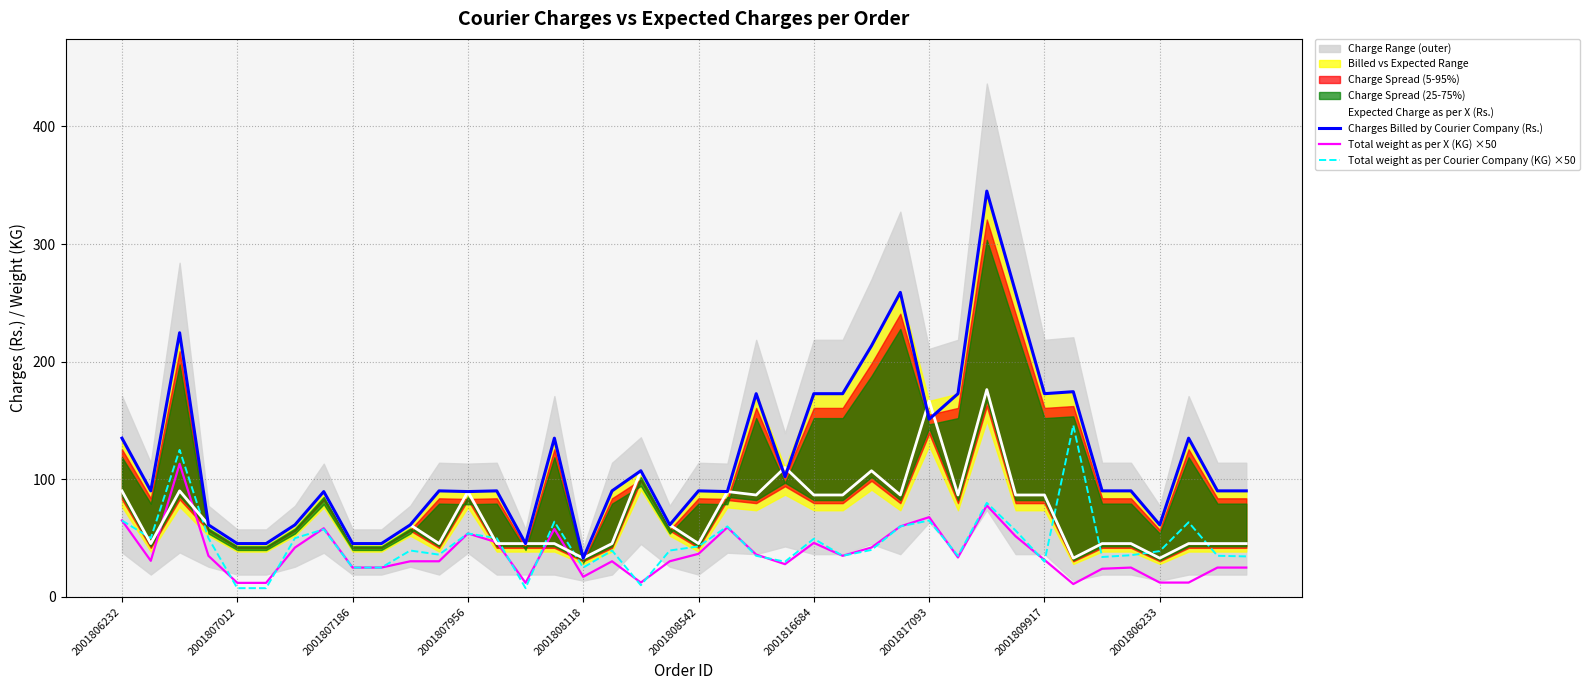

What is the total value across all series at 35?

196.1